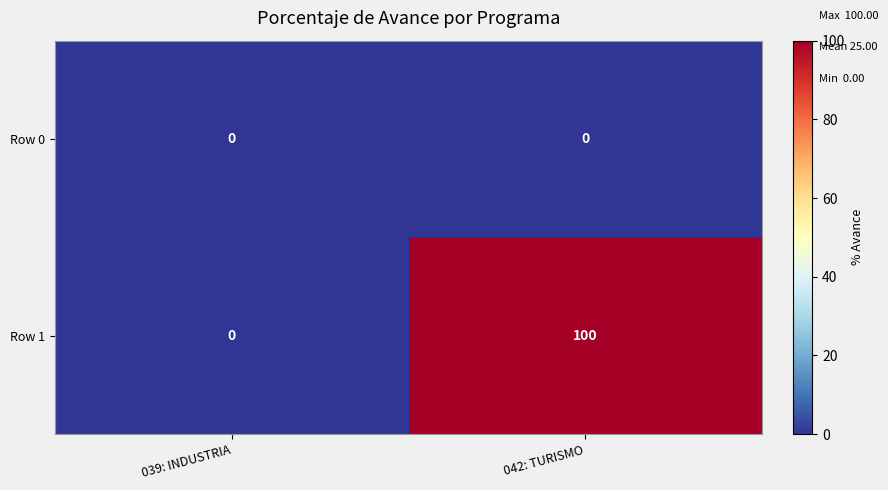

Rank the categories by Row 1 value from lowest to highest.

039: INDUSTRIA, 042: TURISMO